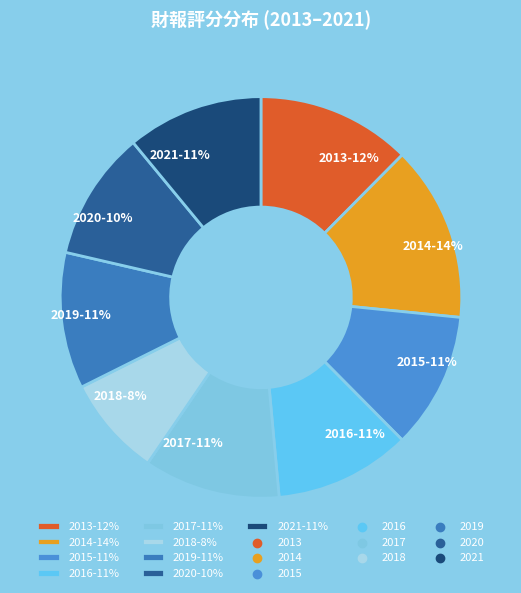

To the nearest percent, what is the difference between the 2018 and 2016 slice percentages?

3%